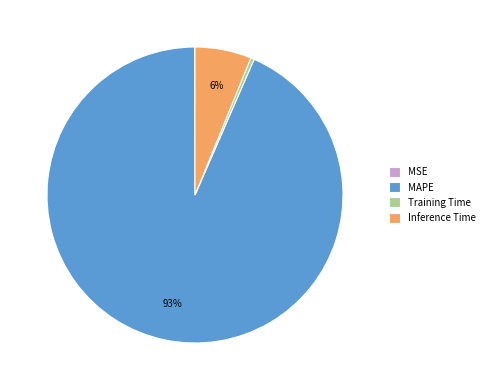

To the nearest percent, what is the average slice percentage?

25%